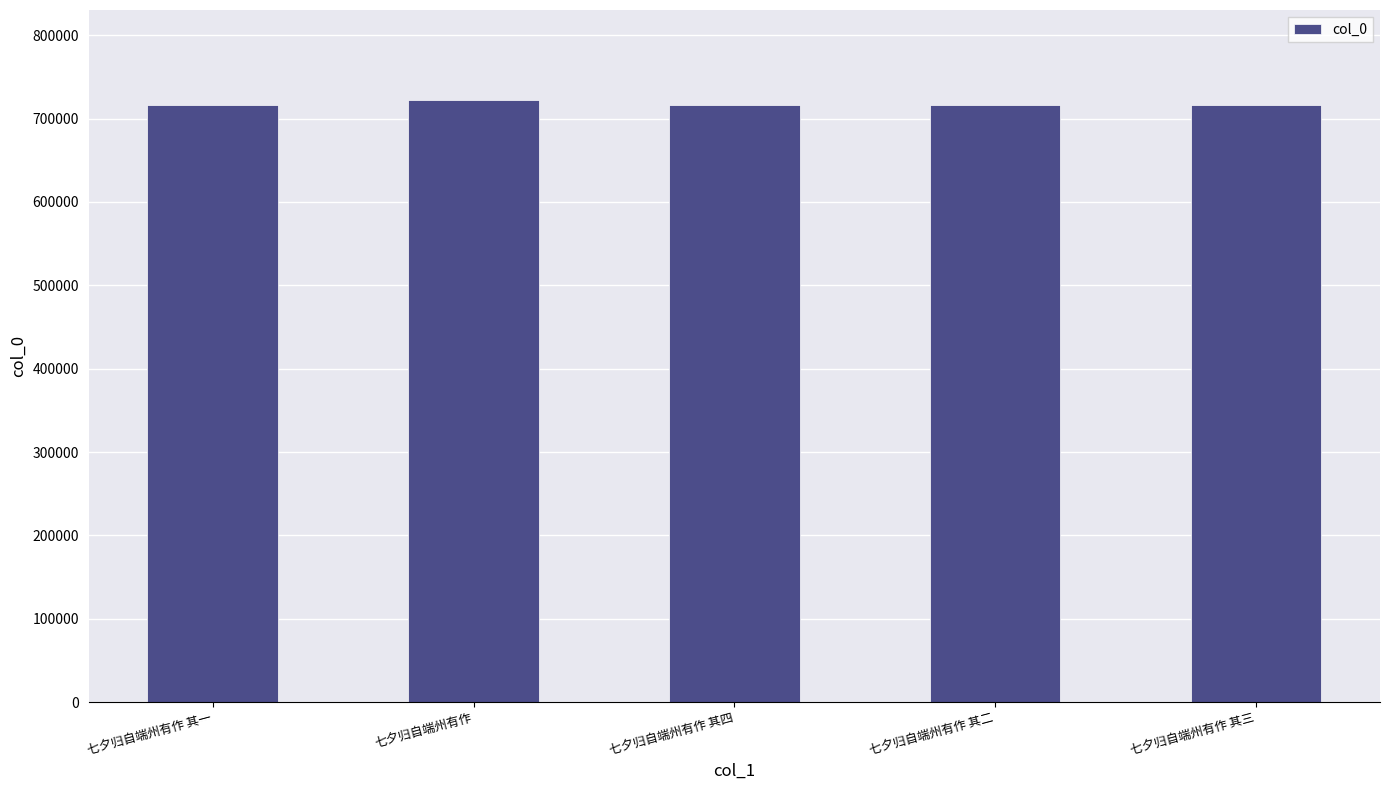

What is the label of the 3rd bar from the right?

七夕归自端州有作 其四